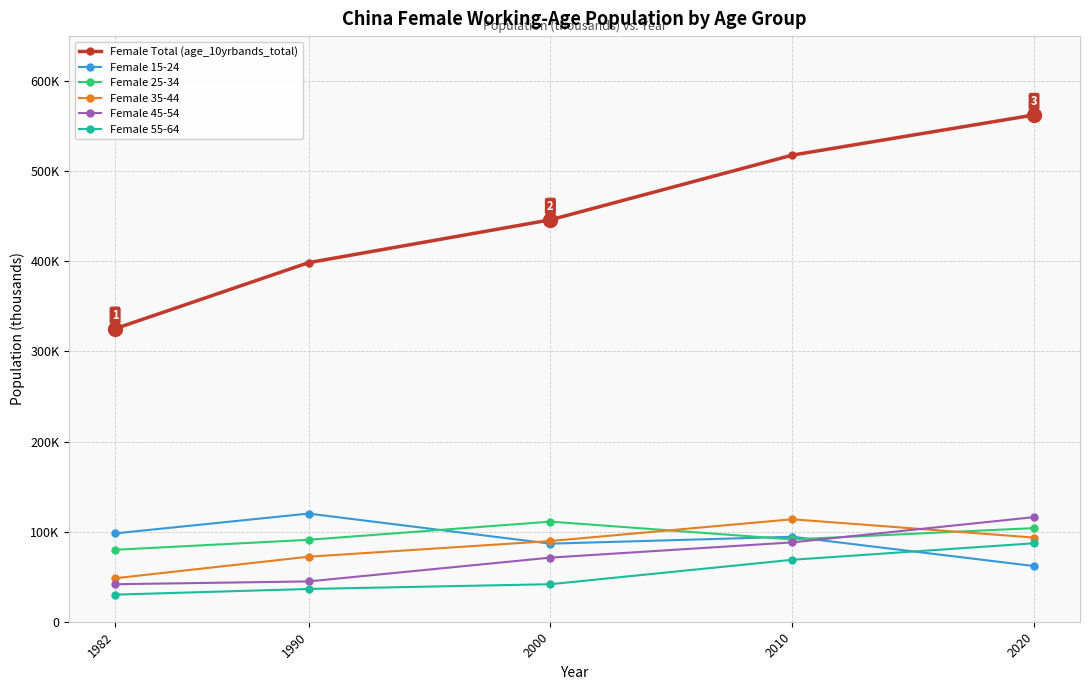

Does the chart have visible grid lines?

Yes